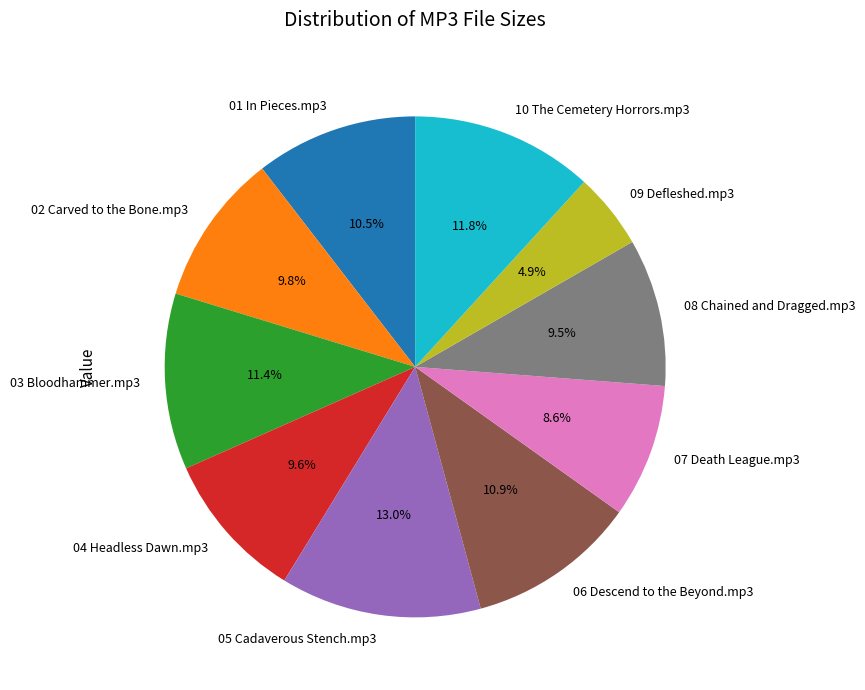

Does 03 Bloodhammer.mp3 represent more than half of the total?

No